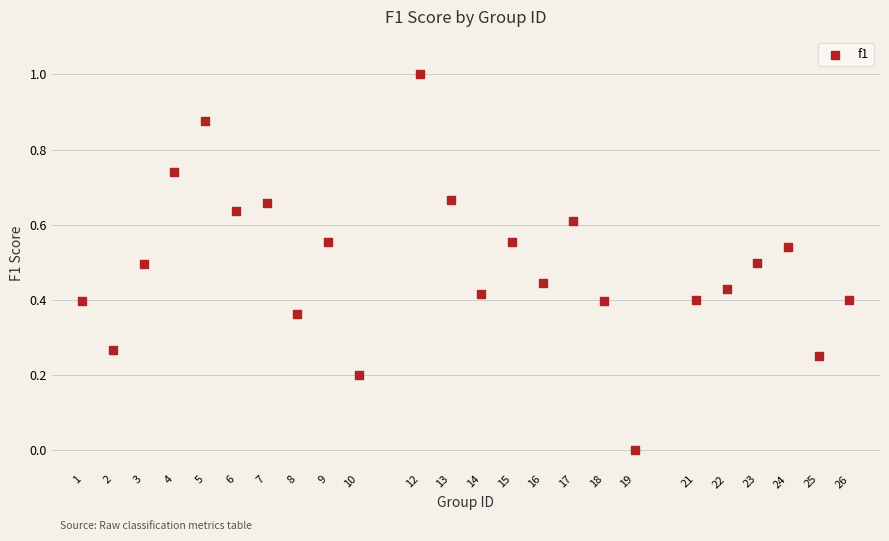

What is the range of Y values (max minus min)?

1.0